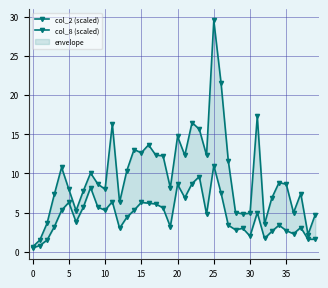

What is the maximum value shown in the chart?

29.5